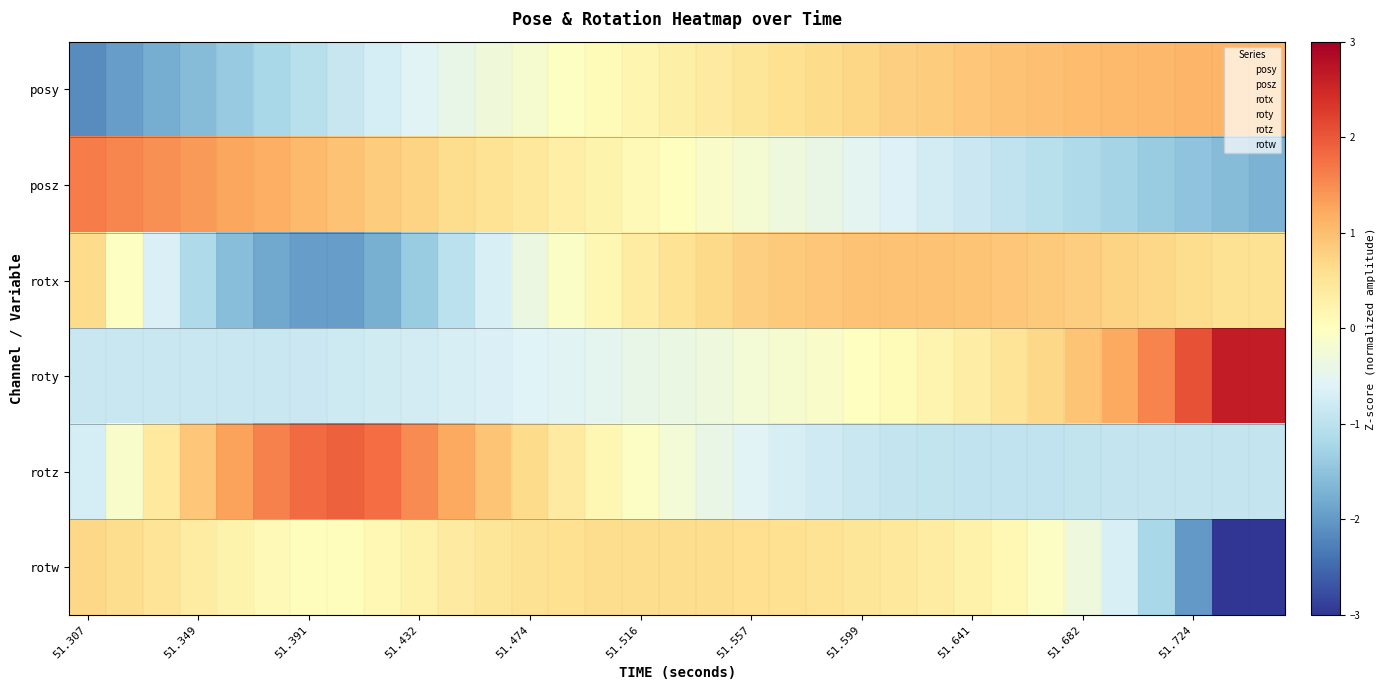

At which category does the chart reach its minimum across all series?

31